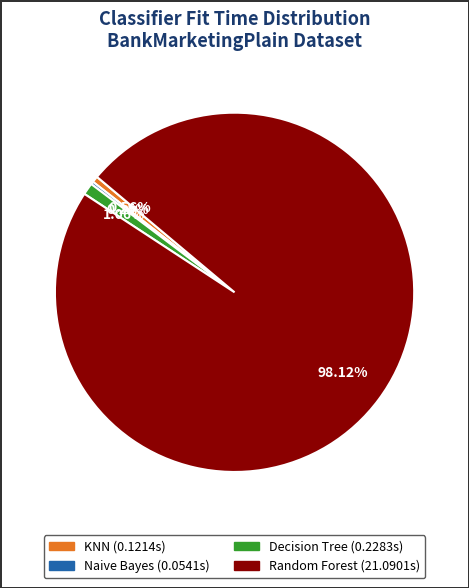

Is there any slice that represents more than half of the pie?

Yes